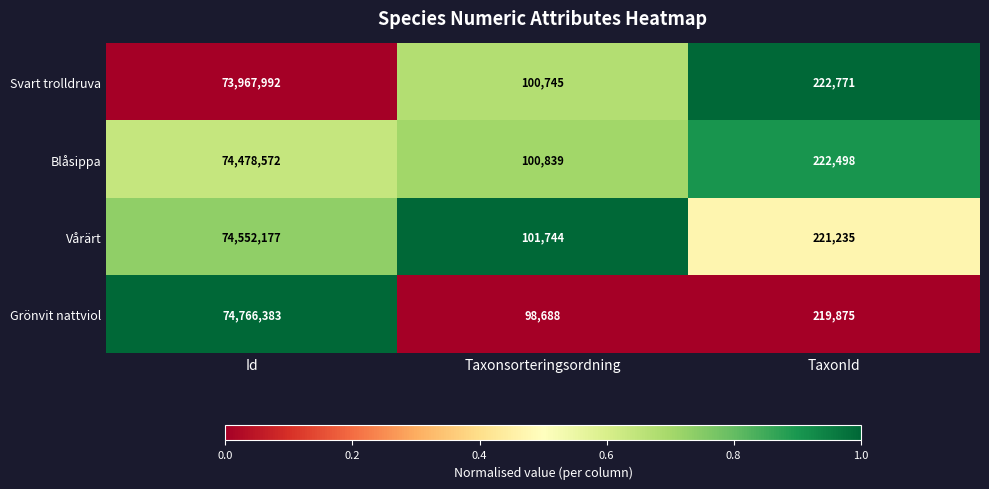

Which series has the largest total across all categories?

Grönvit nattviol